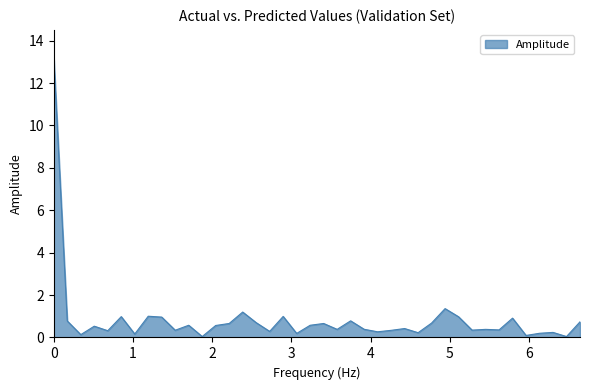

What is the difference between the maximum and minimum values?

13.1